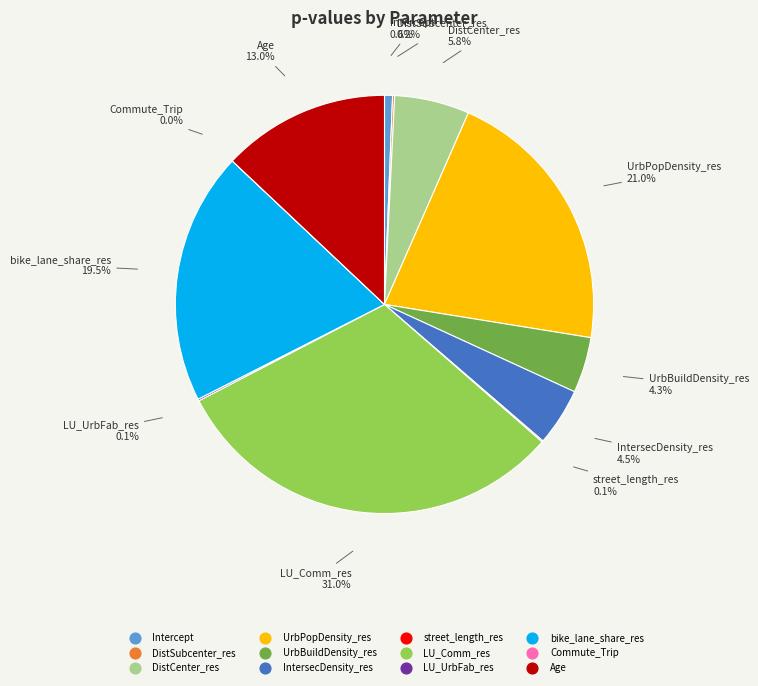

Between bike_lane_share_res and DistCenter_res, which is larger?

bike_lane_share_res